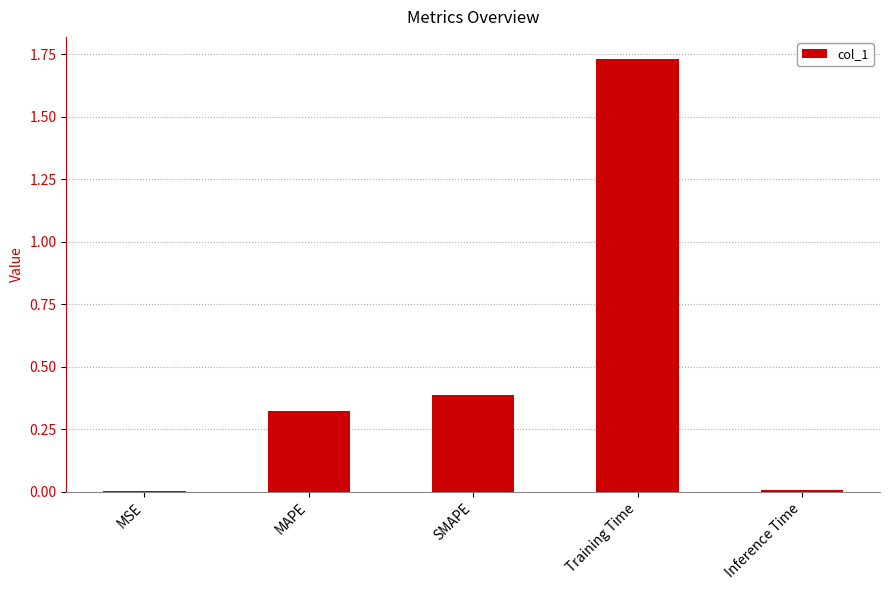

Are the bars horizontal?

No